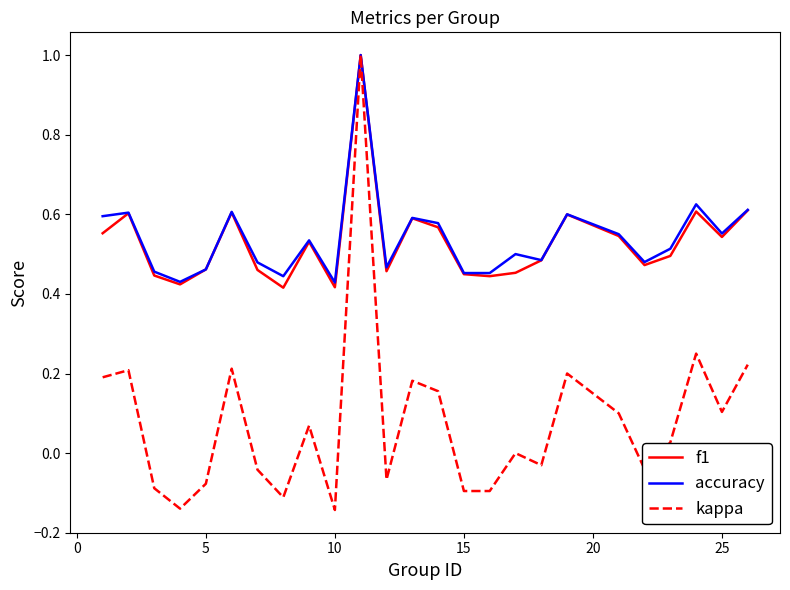

Which series has the widest spread of values?

kappa